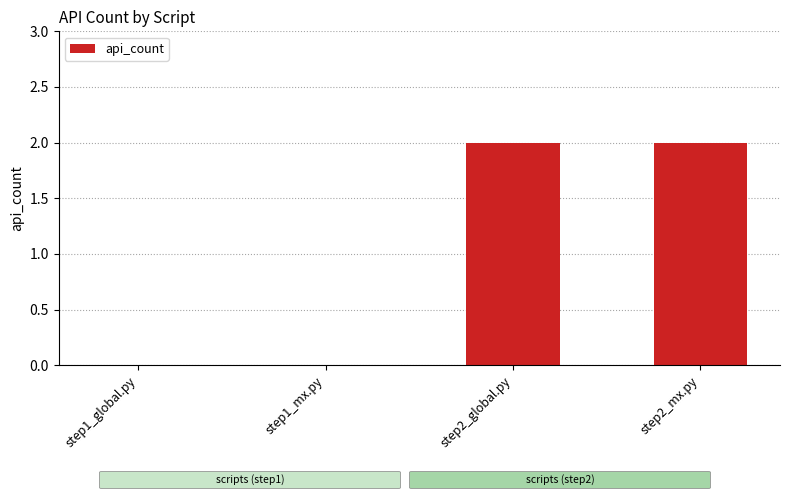

Reading left to right, extract all data points from this chart.

step1_global.py=0	step1_mx.py=0	step2_global.py=2	step2_mx.py=2